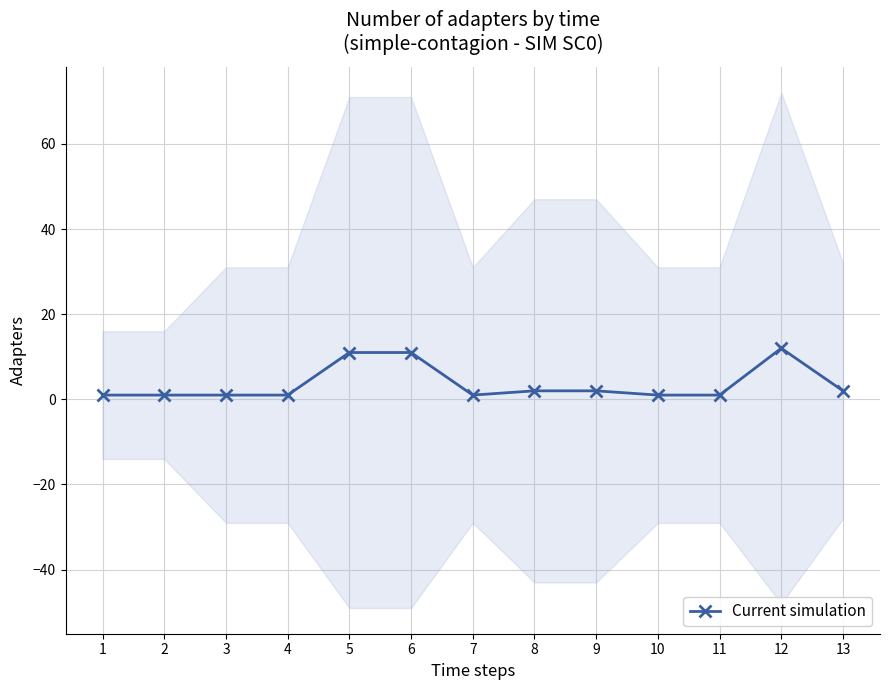

How many data points are above 1?

6